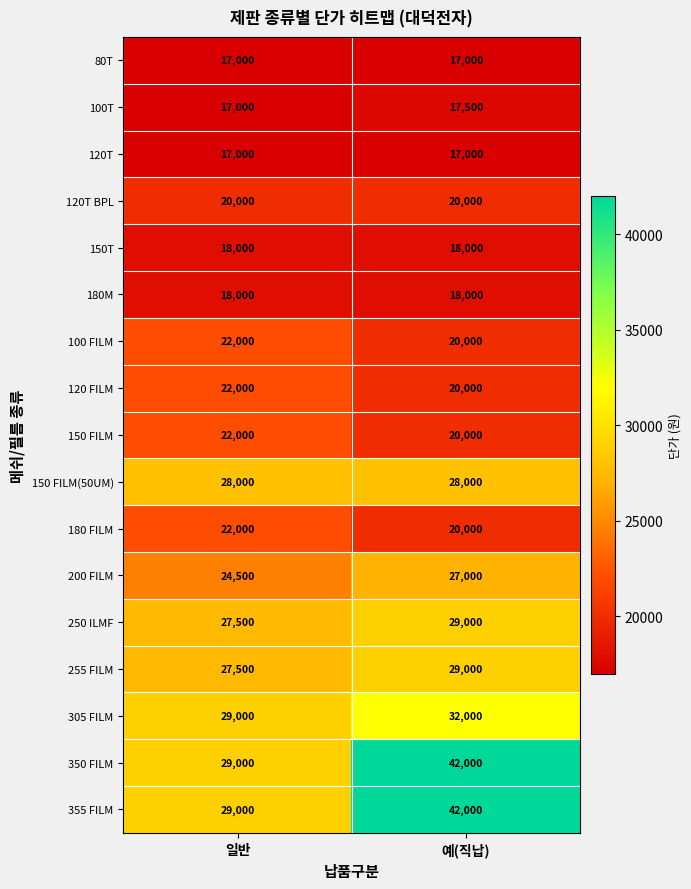

What is the difference between the highest and lowest values at 예(직납)?

25000